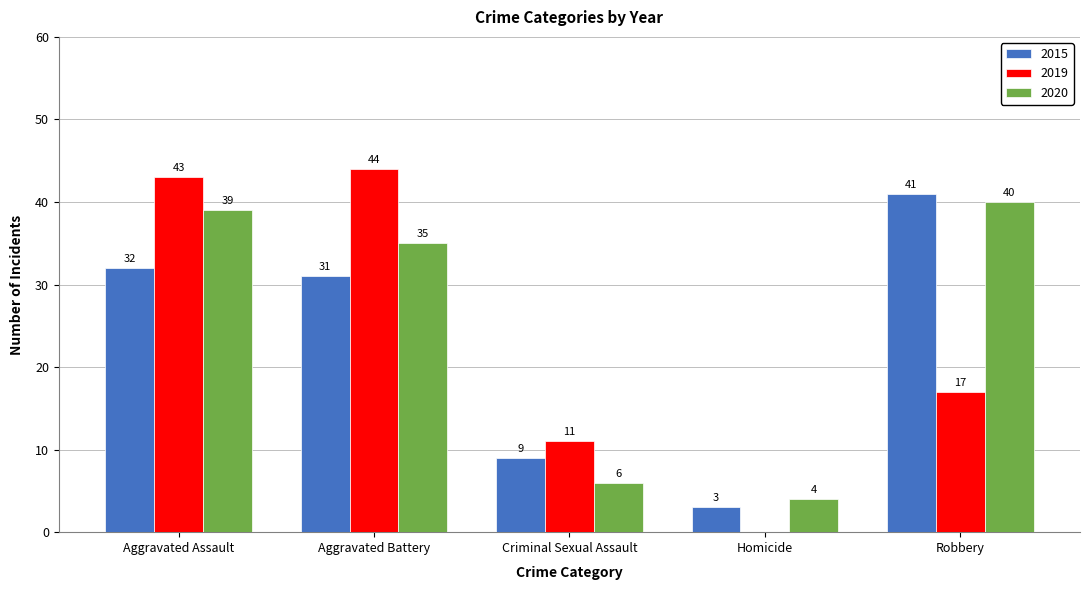

Reading right to left, what are all the values shown in this chart?

2015: Robbery=41	Homicide=3	Criminal Sexual Assault=9	Aggravated Battery=31	Aggravated Assault=32
2019: Robbery=17	Homicide=0	Criminal Sexual Assault=11	Aggravated Battery=44	Aggravated Assault=43
2020: Robbery=40	Homicide=4	Criminal Sexual Assault=6	Aggravated Battery=35	Aggravated Assault=39